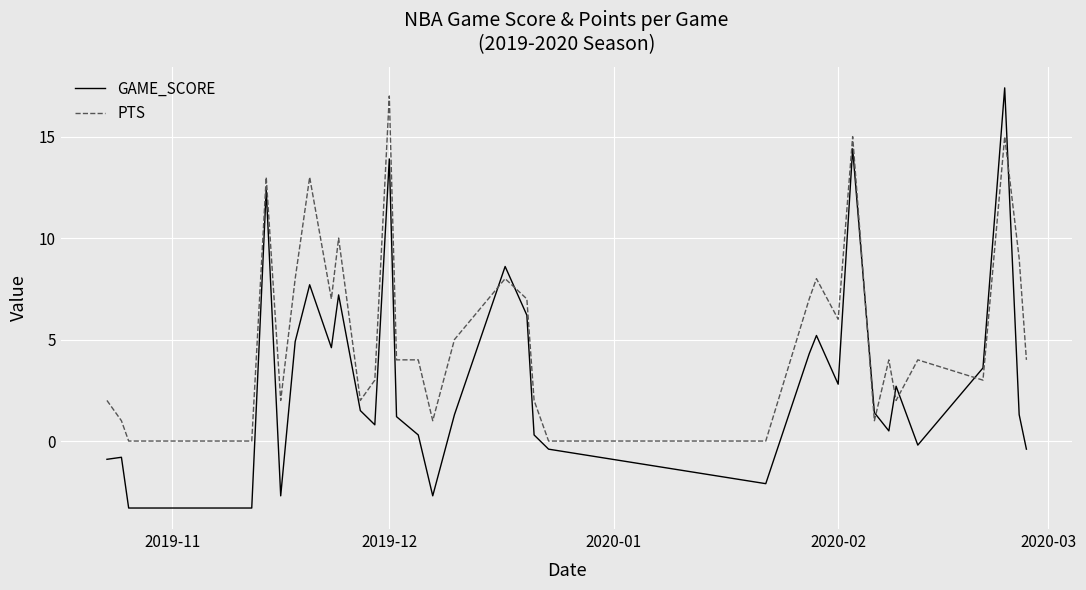

Rank the series by their average value, from lowest to highest.

GAME_SCORE, PTS